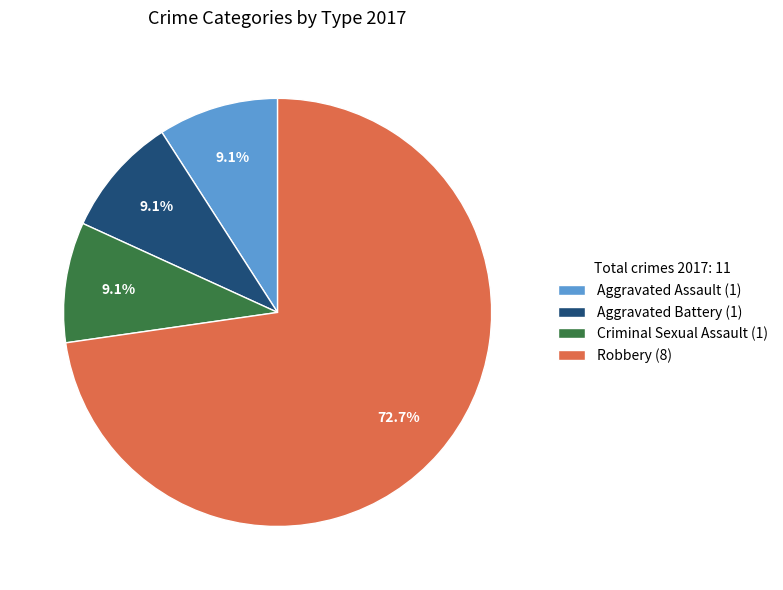

Which slice represents more than half of the pie?

Robbery (8)